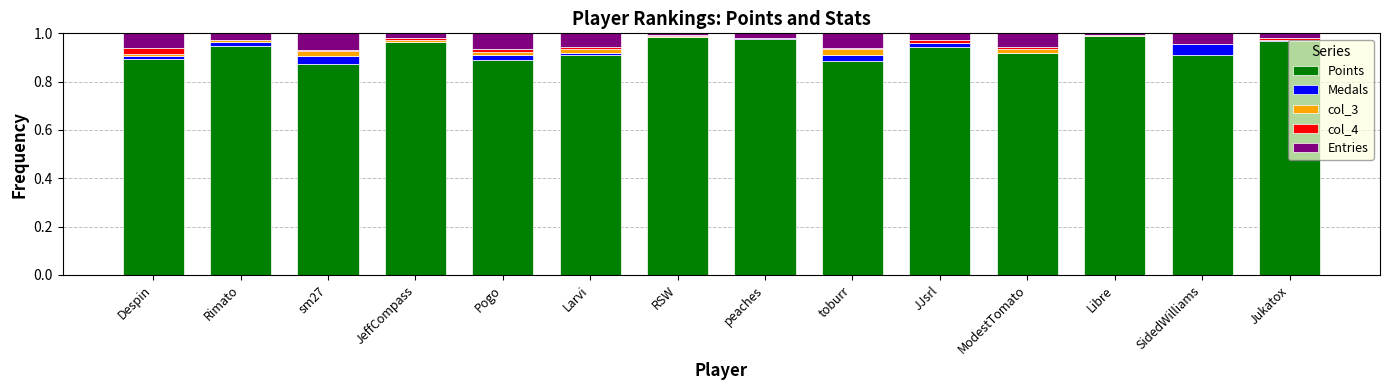

The value of Points at SidedWilliams is 1.5. True or false?

False